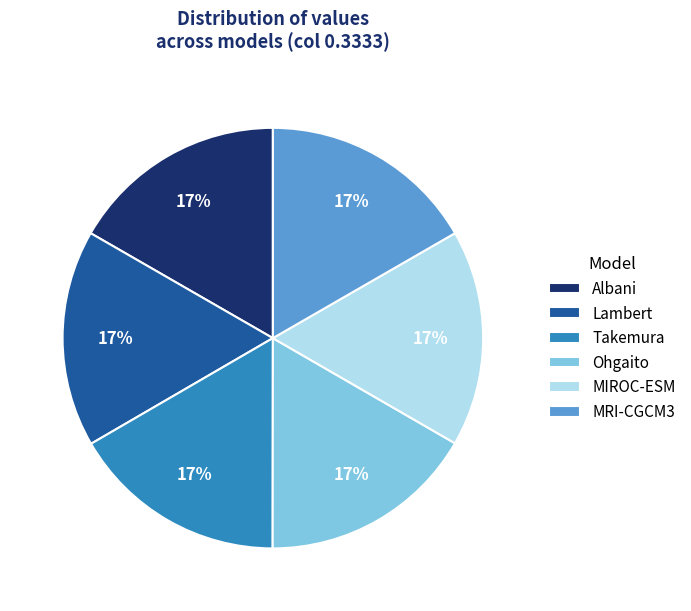

To the nearest percent, what portion does Ohgaito represent?

17%